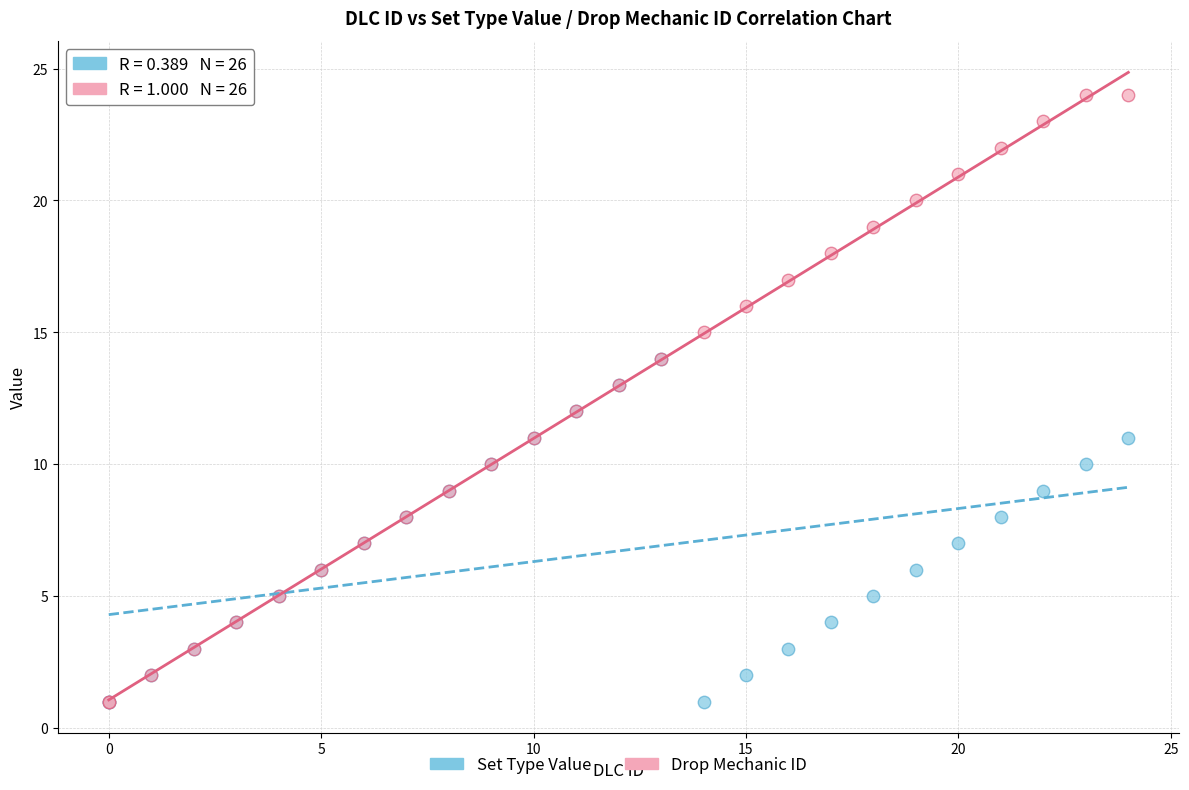

What are all the series names shown in the legend?

Set Type Value, Drop Mechanic ID